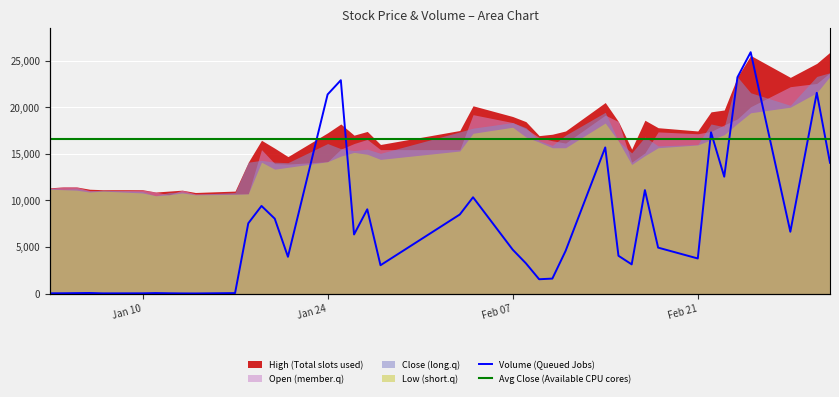

True or false: Avg Close (Available CPU cores) and Volume (Queued Jobs) intersect in this chart.

True